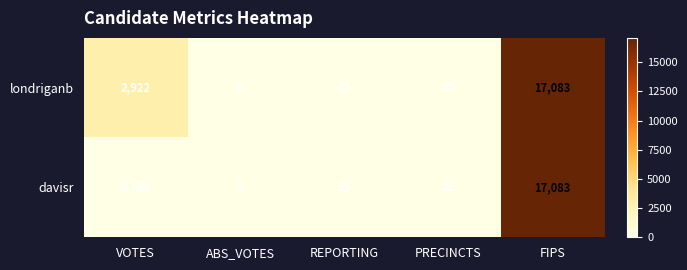

Where does the davisr series first go above 25?

VOTES